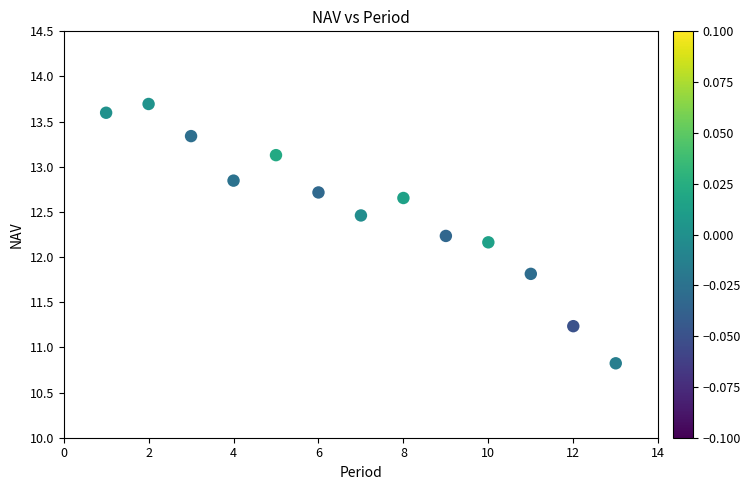

What is the range of Y values (max minus min)?

2.9